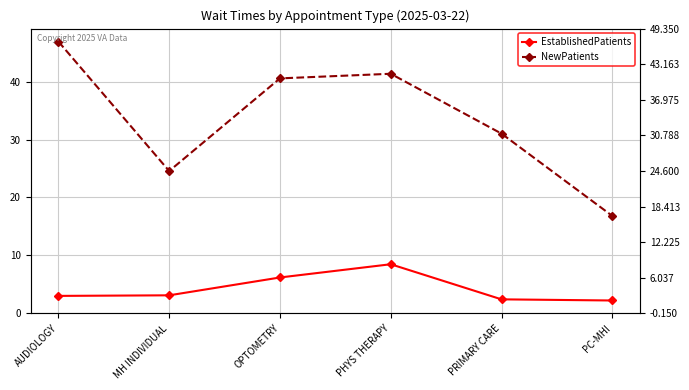

True or false: EstablishedPatients has a value of 1.2 at AUDIOLOGY.

False